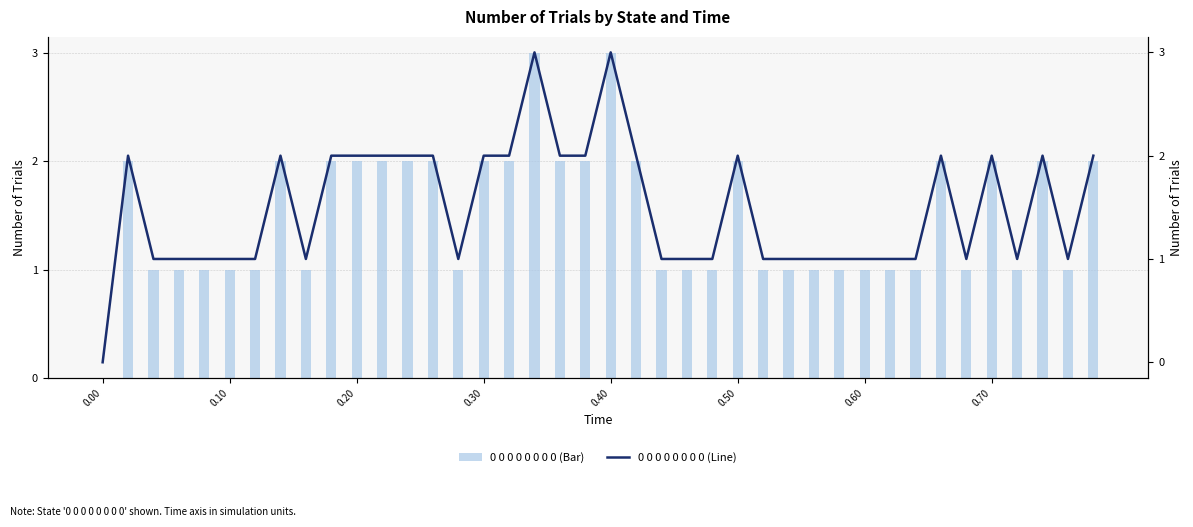

How many values in the 0 0 0 0 0 0 0 0 (Line) series exceed 1?

19